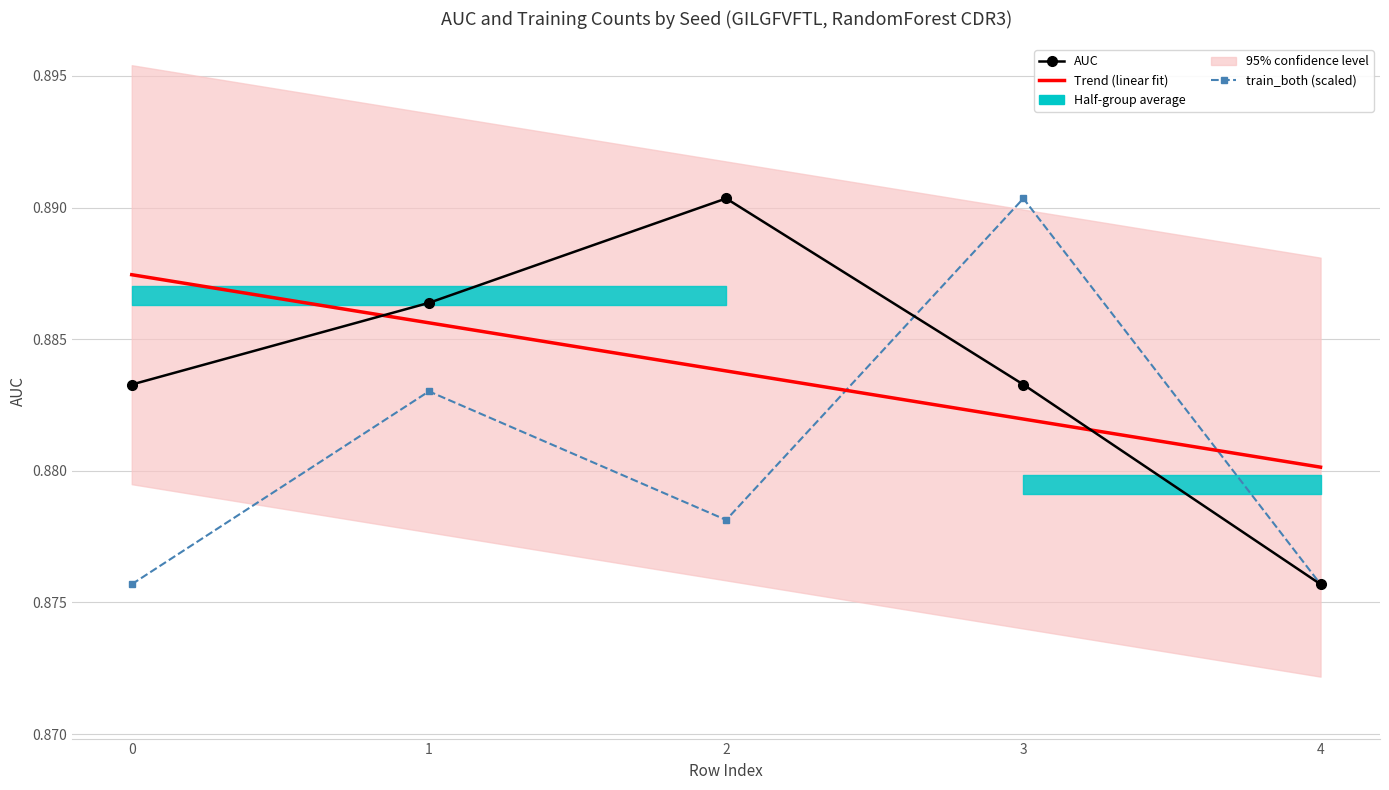

At which category is the sum across all series the highest?

3